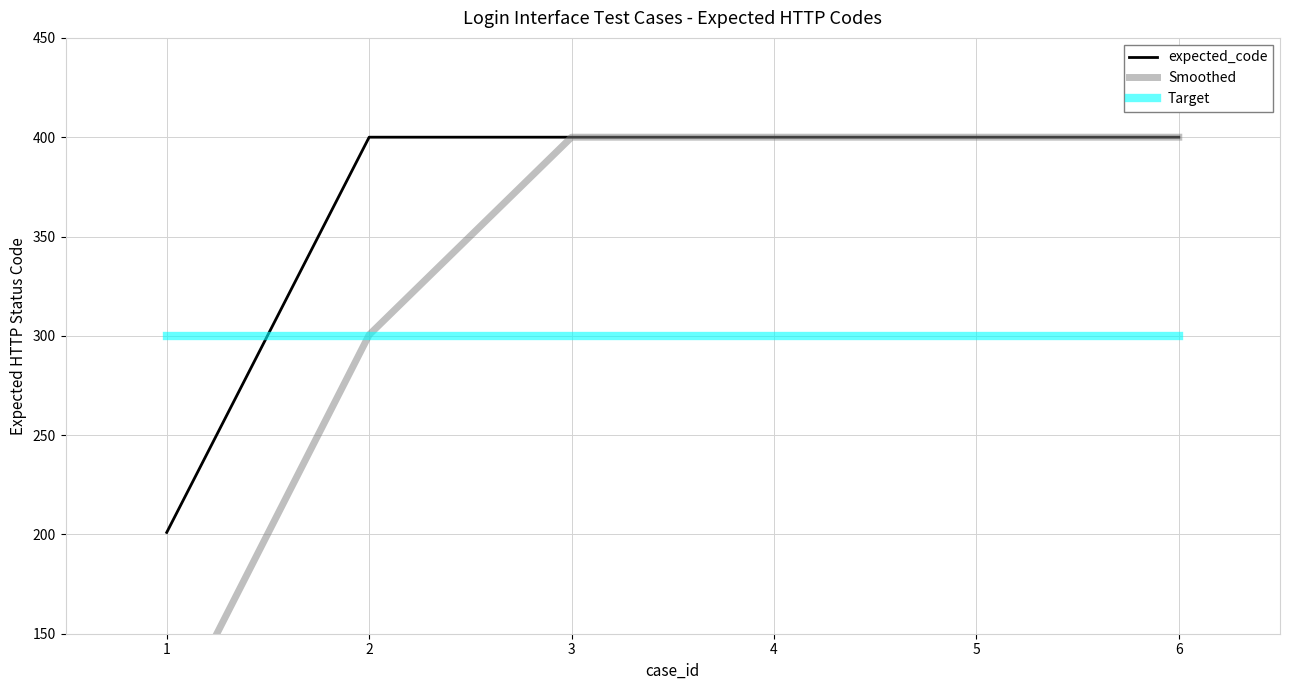

True or false: Smoothed and expected_code intersect in this chart.

False